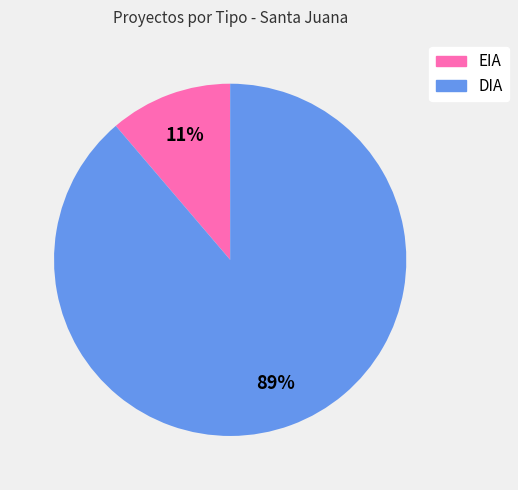

Does DIA account for over 50% of the chart?

Yes